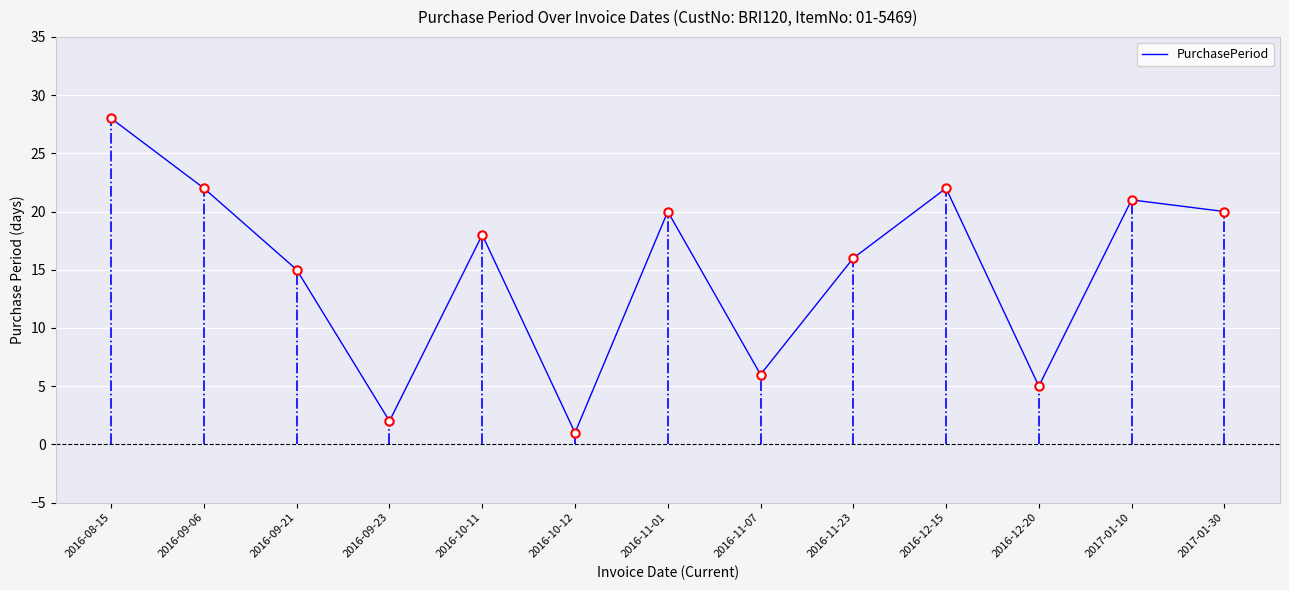

What is the change in value from 2016-09-06 to 2016-11-07?

-16